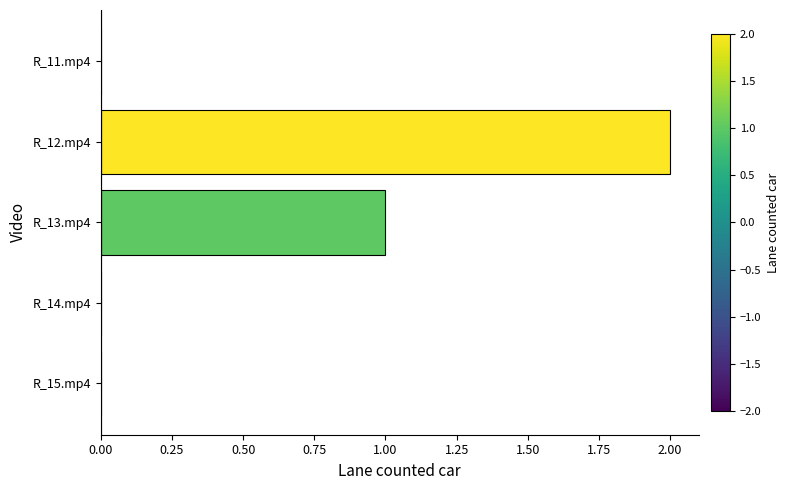

Which category has the highest value across all series?

R_12.mp4